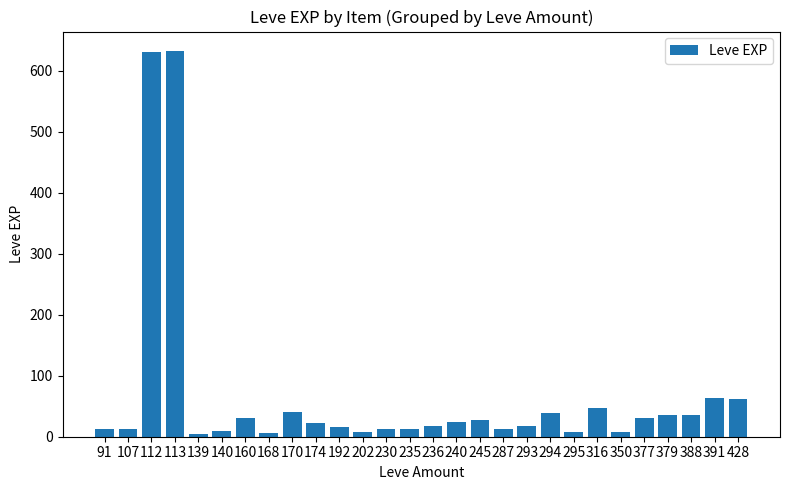

What is the maximum value shown in the chart?

633